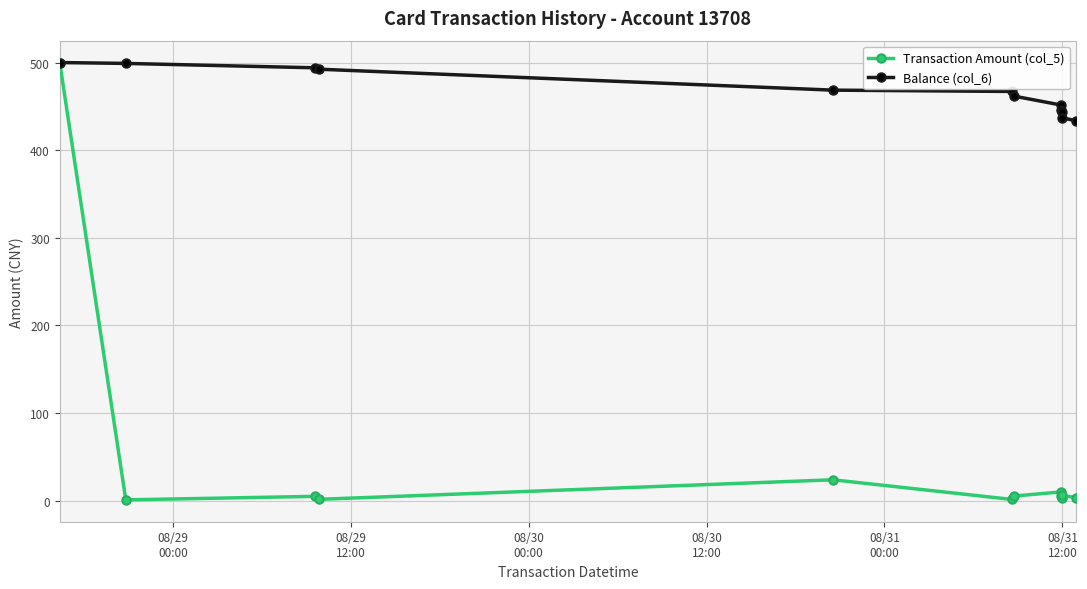

Which series has the widest spread of values?

Transaction Amount (col_5)